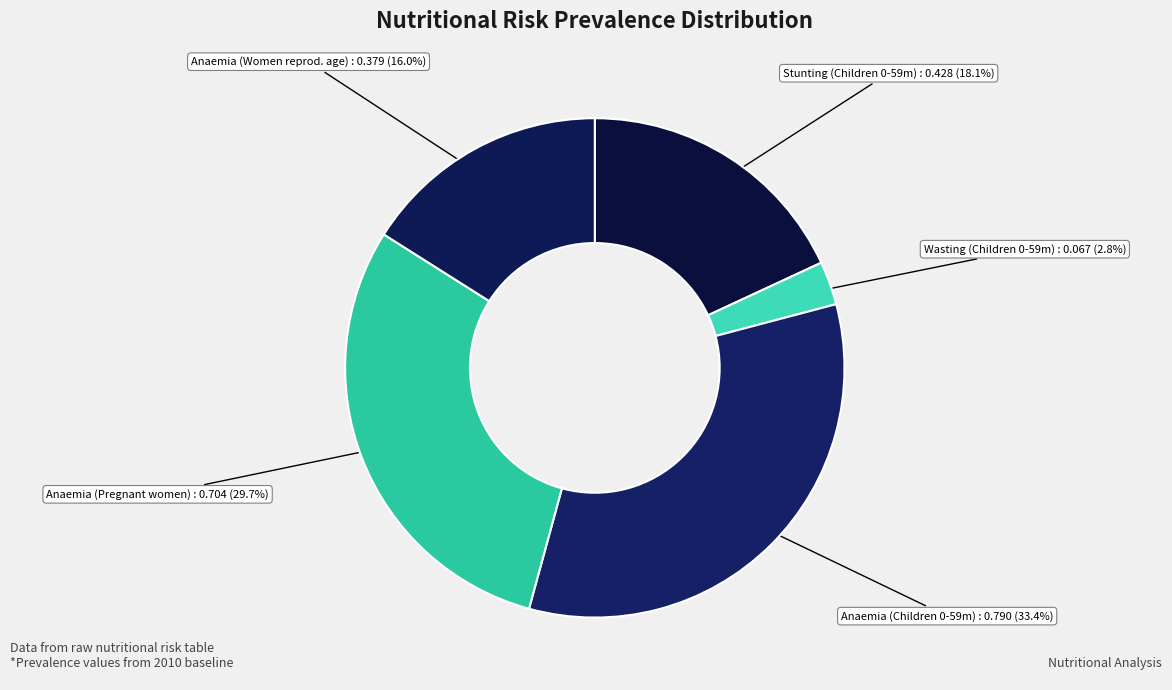

How much of the chart is everything except Anaemia (Women reprod. age)?

84.0%